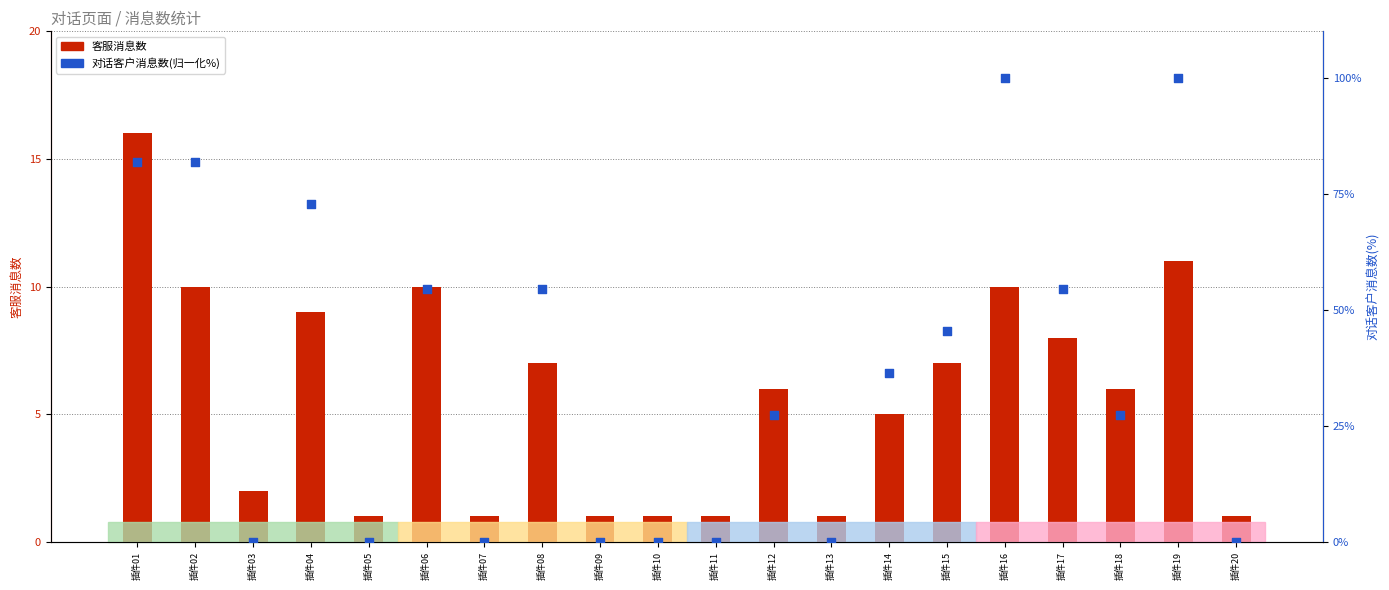

Which series reaches the minimum Y coordinate?

对话客户消息数